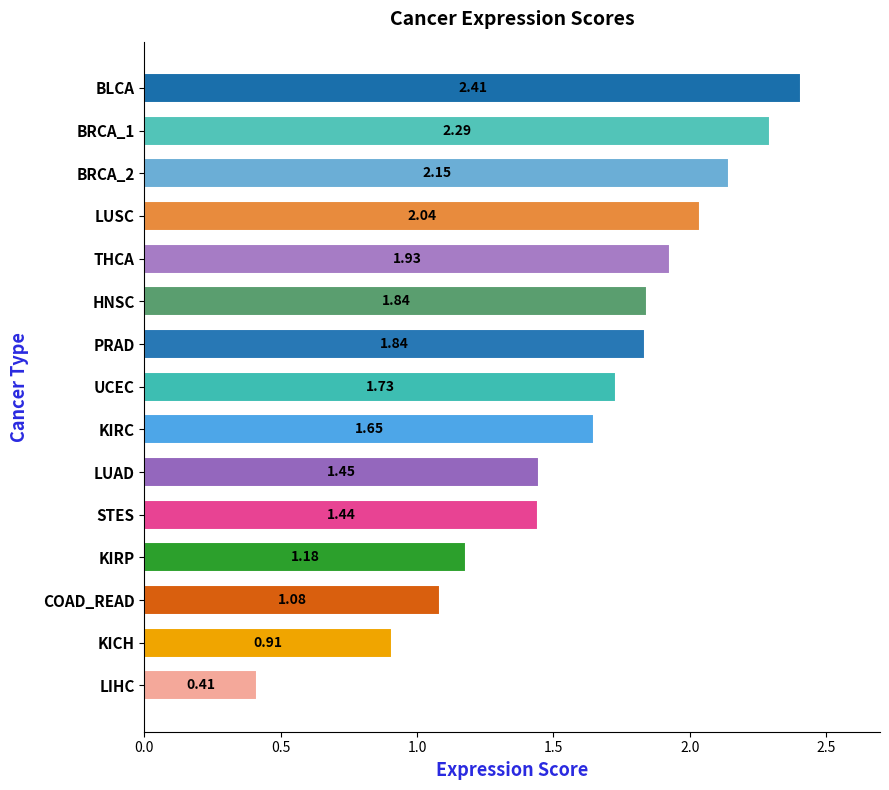

What is the change in value from KICH to KIRC?

+0.7